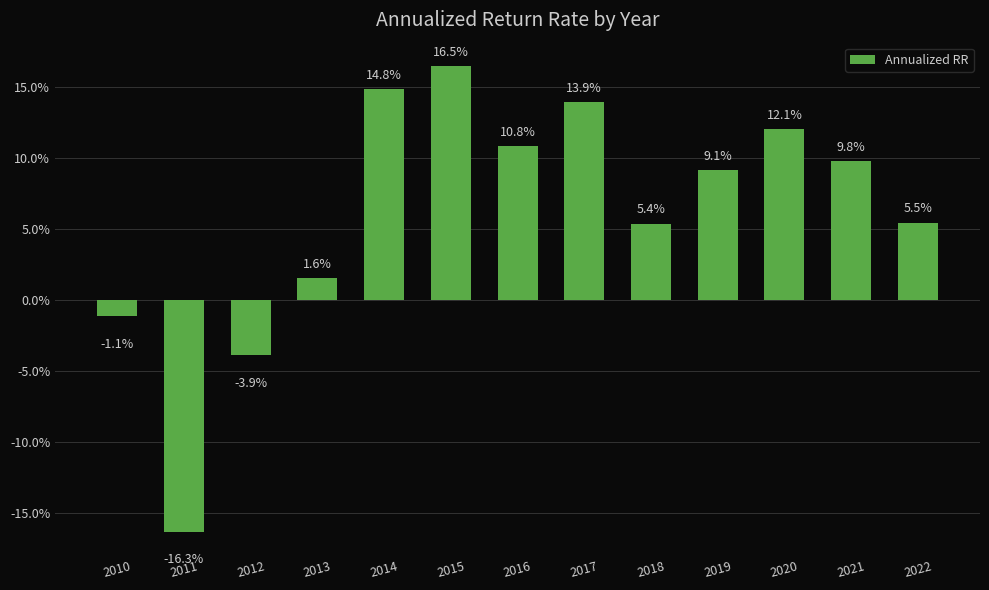

Reading left to right, transcribe all the data shown in this chart.

2010=-0.0	2011=-0.2	2012=-0.0	2013=0.0	2014=0.1	2015=0.2	2016=0.1	2017=0.1	2018=0.1	2019=0.1	2020=0.1	2021=0.1	2022=0.1